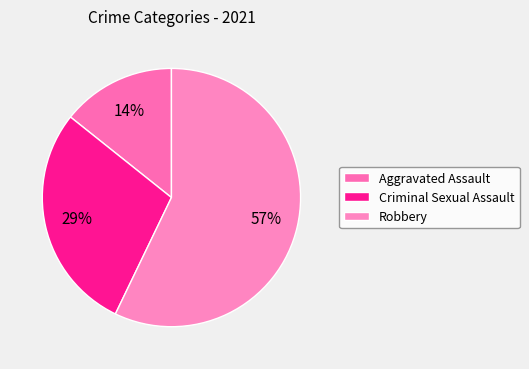

Combined, do Robbery and Aggravated Assault account for over 50%?

Yes